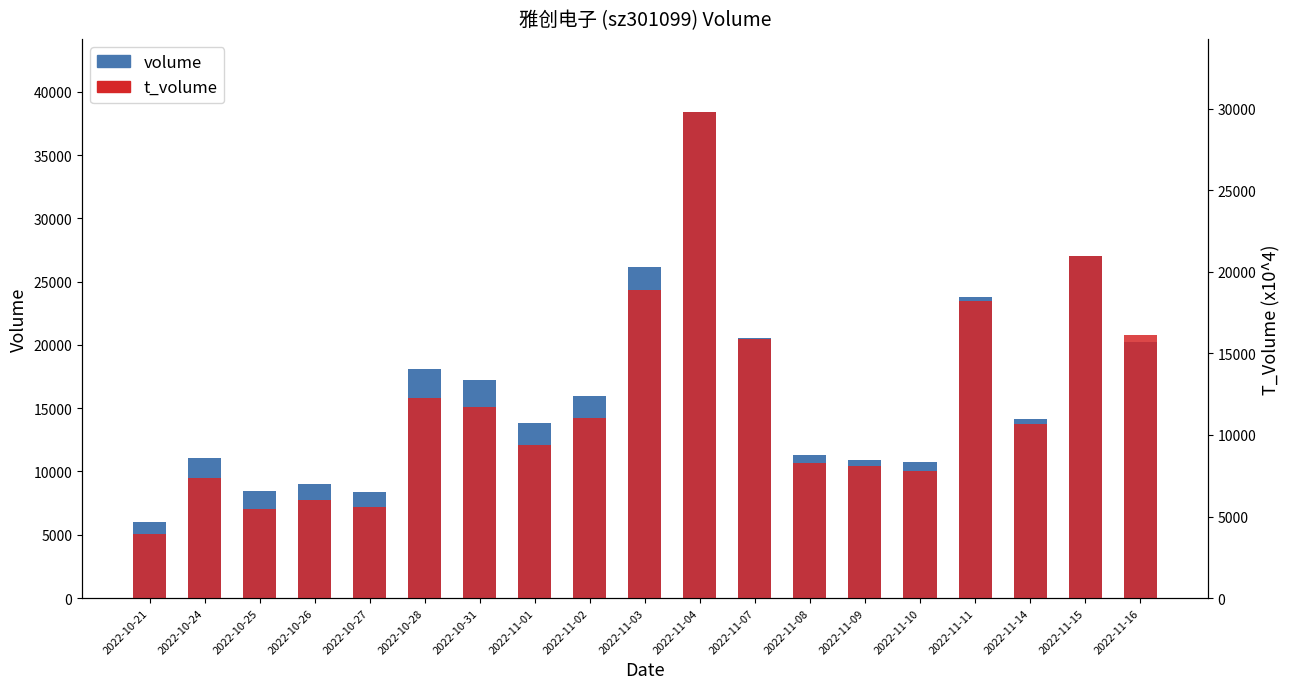

Is the value of volume at 2022-11-14 greater than the value of t_volume at 2022-10-27?

Yes